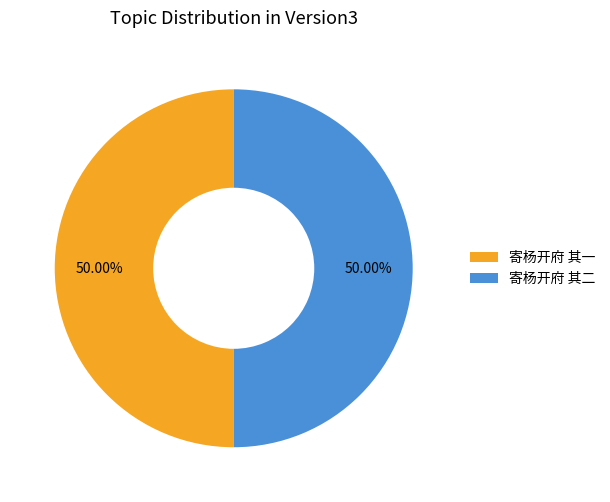

What is the ratio of the value at 寄杨开府 其一 to the value at 寄杨开府 其二?

1.0